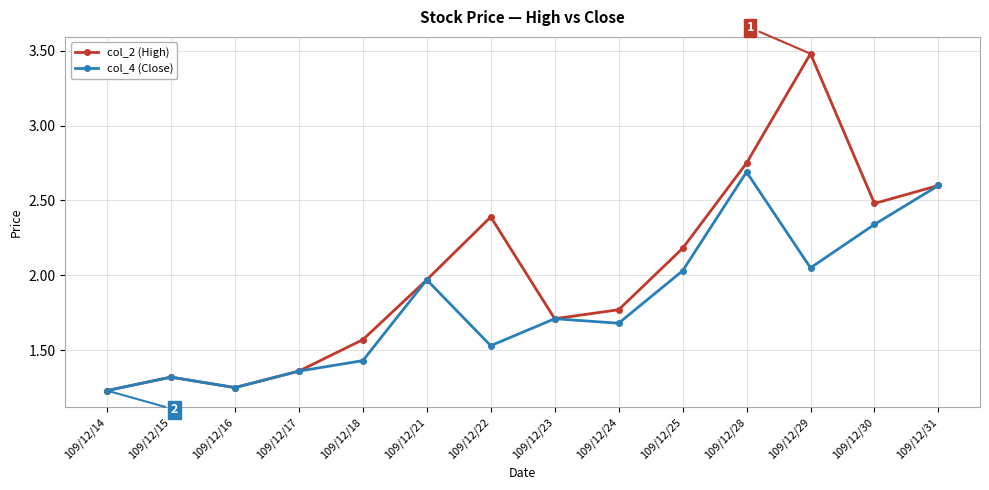

The value of col_4 (Close) at 109/12/31 is 3.9. True or false?

False